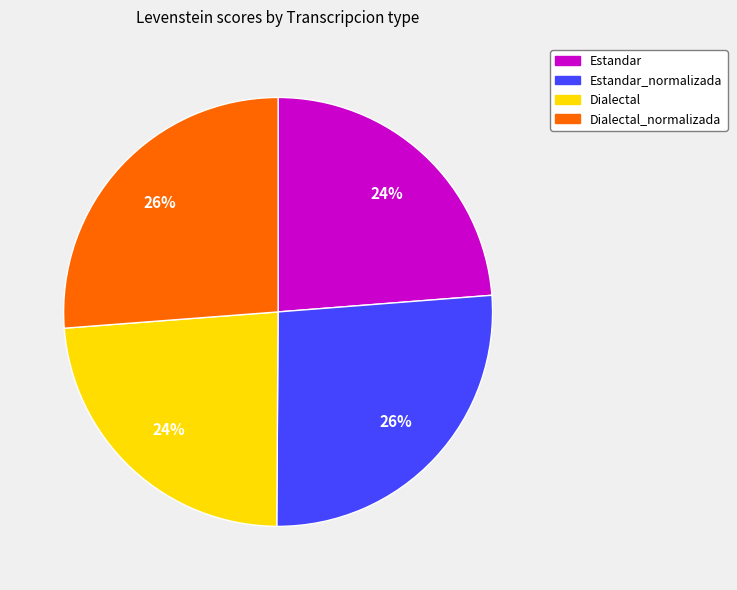

To the nearest percent, what is the average slice percentage?

25%